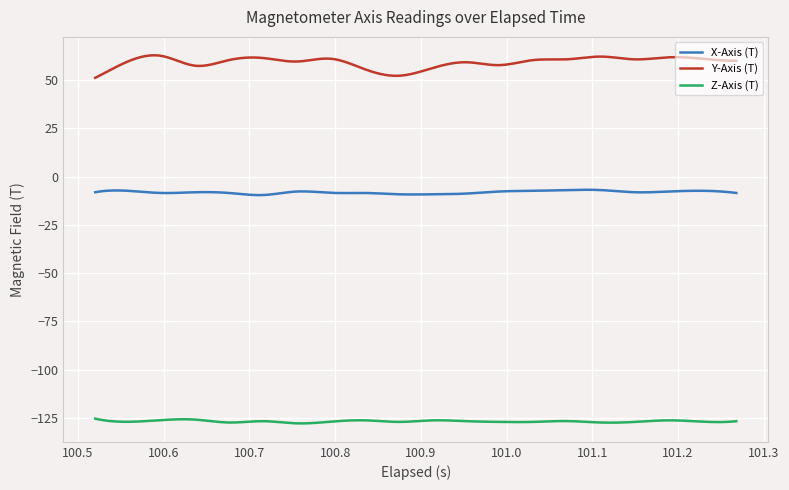

Which series has the widest spread of values?

Y-Axis (T)